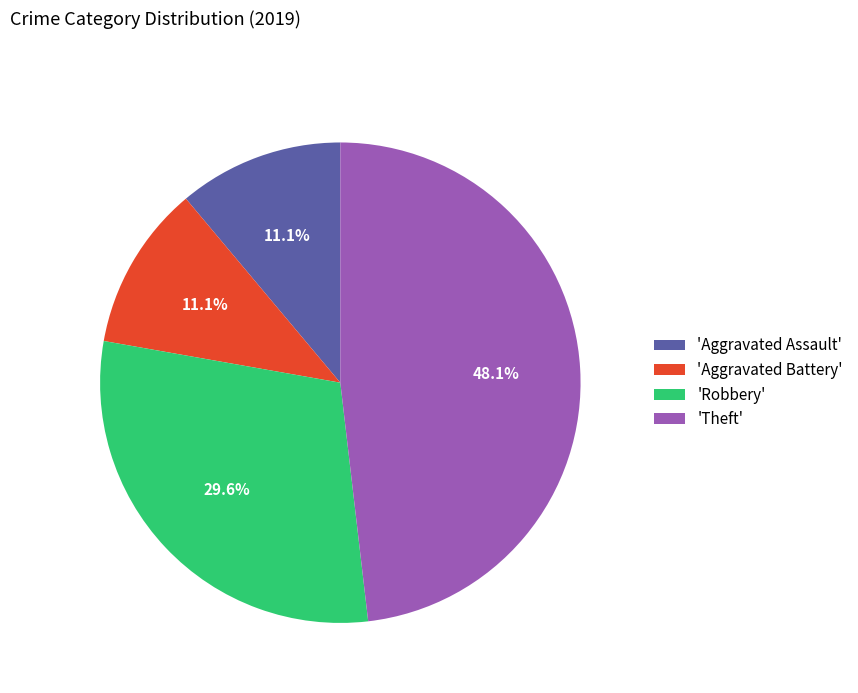

Count the number of slices in the pie.

4